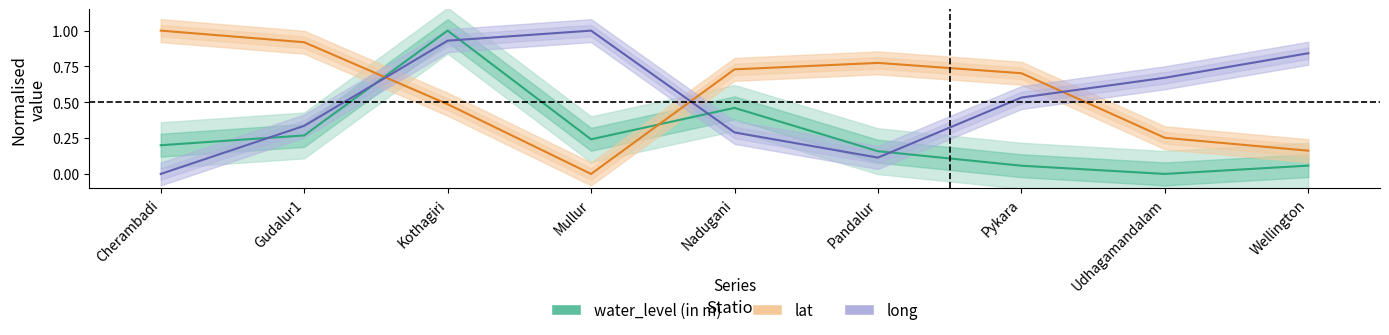

True or false: long and water_level (in m) intersect in this chart.

True